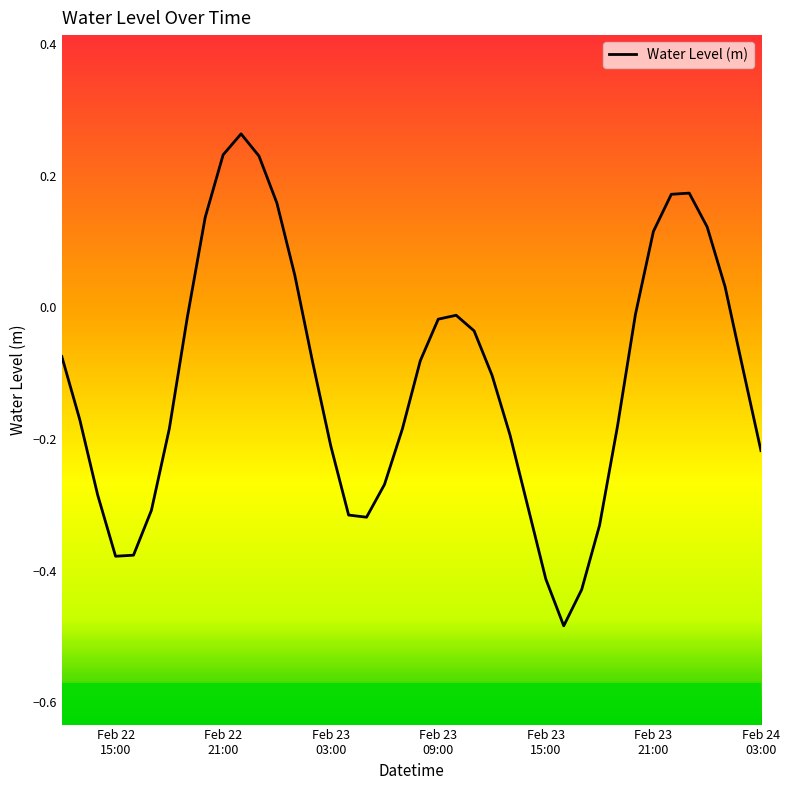

What is the sum of all values?

-4.4